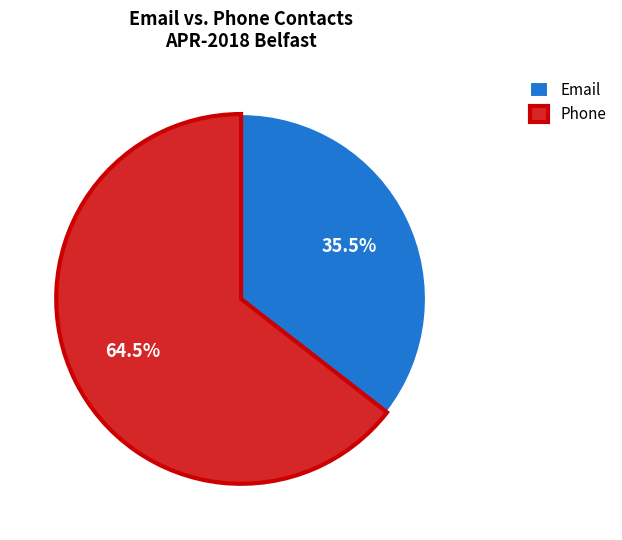

Count the number of slices in the pie.

2